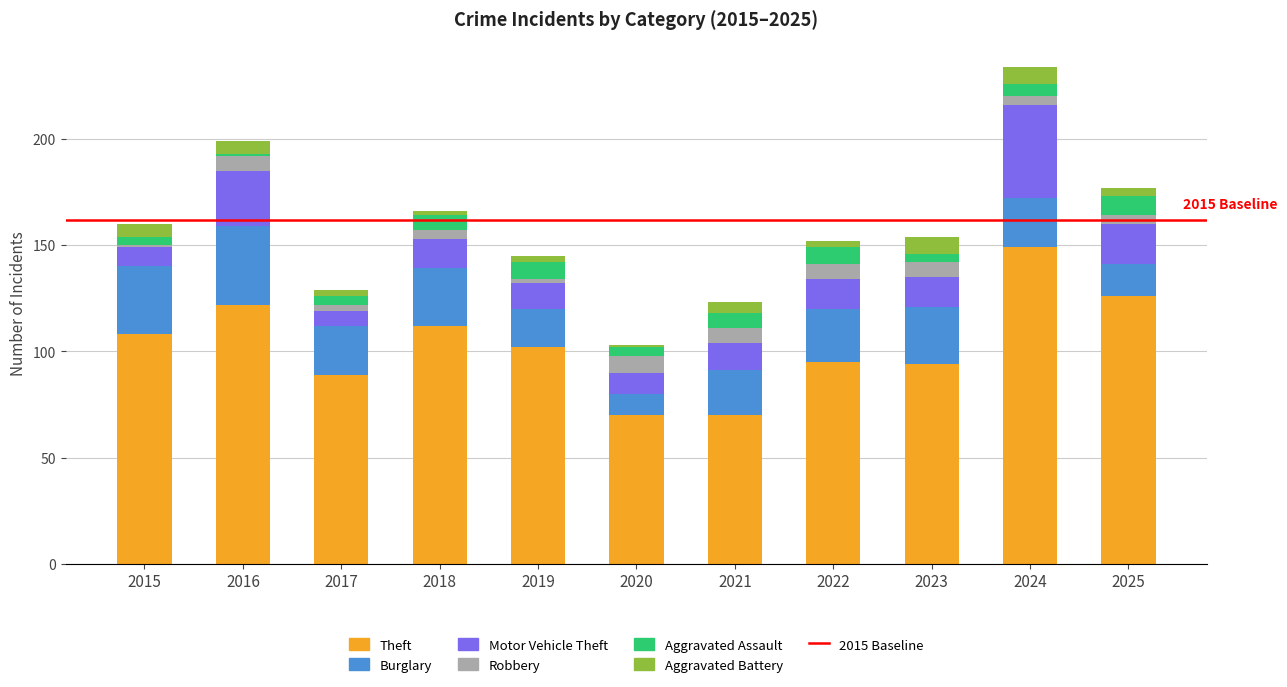

What is the total value across all series at 2016?

199